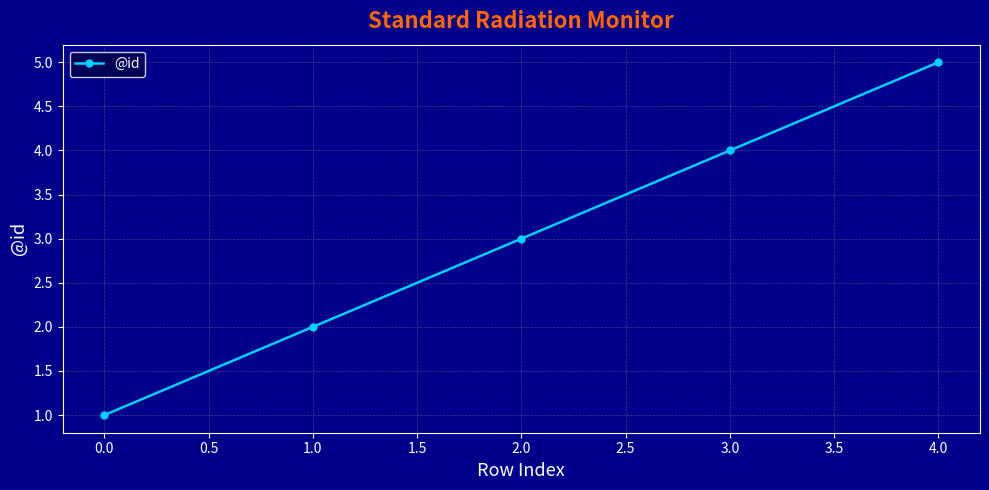

Does the chart display data point markers on the line(s)?

Yes